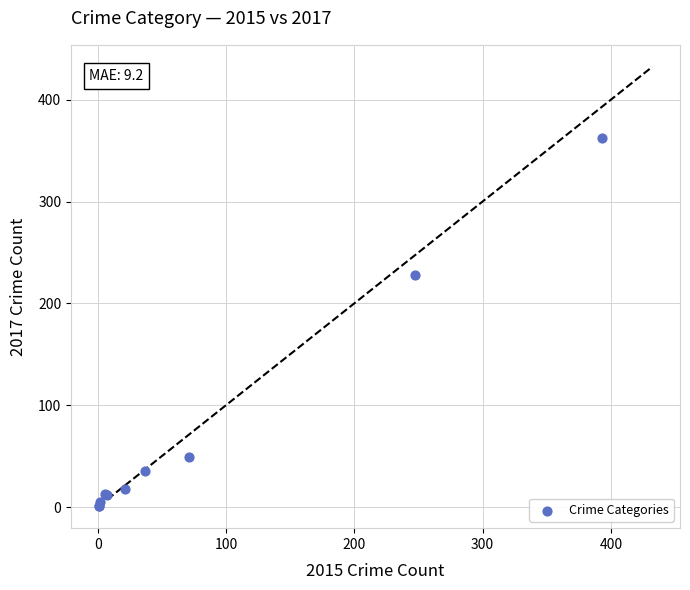

What Y value in the scatter plot is closest to 181?

228